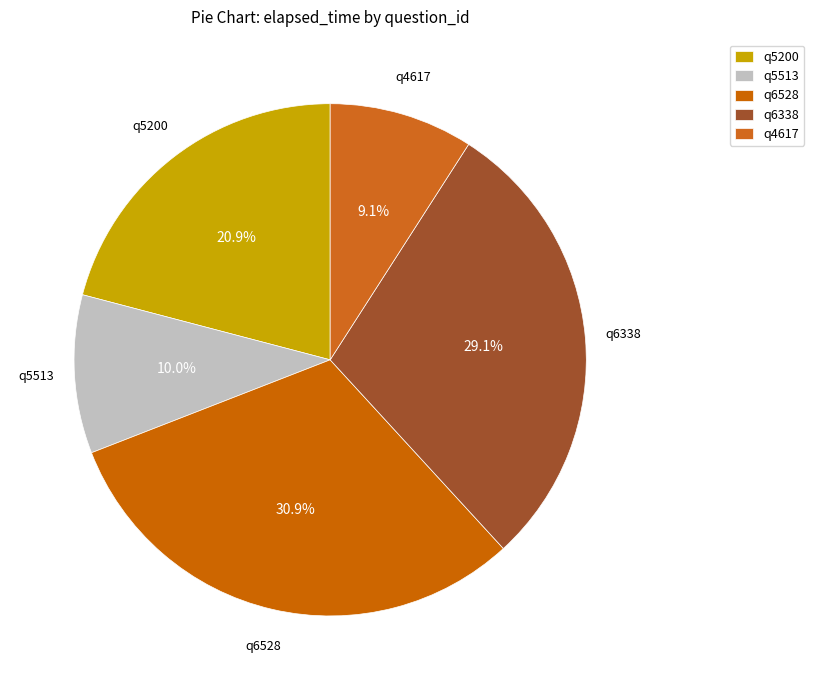

Is there a majority slice in this chart?

No